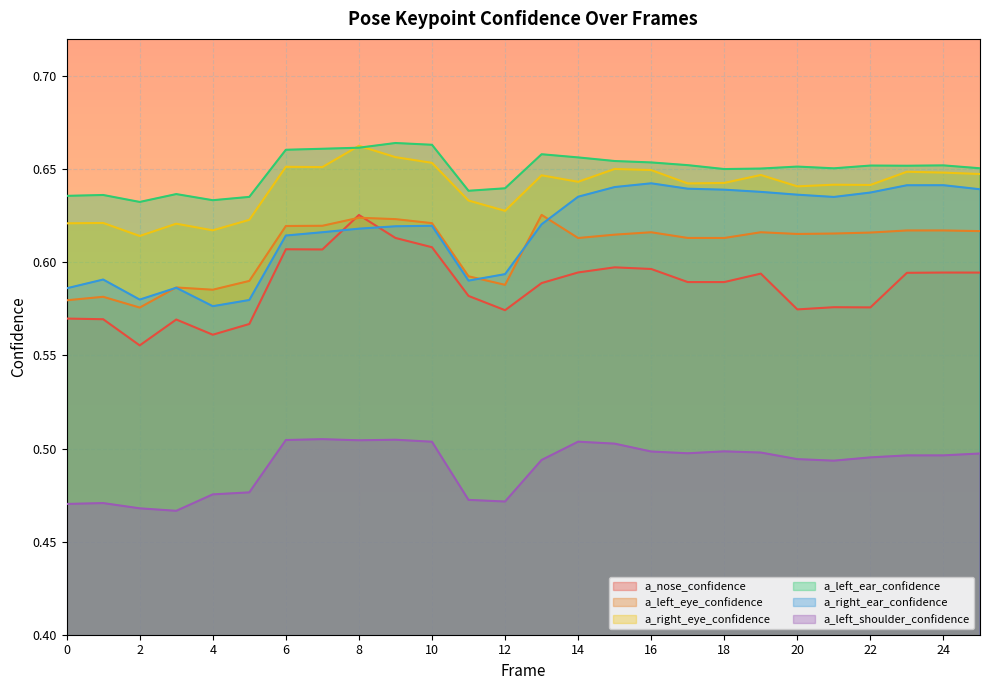

Between which two adjacent categories do a_nose_confidence and a_left_eye_confidence first intersect?

7 and 8